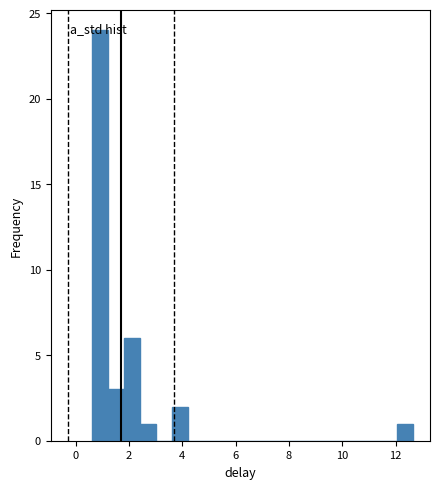

Around what value on the x-axis is the tallest bar? Give the approximate position of its centre, as read against the axis.

1.0